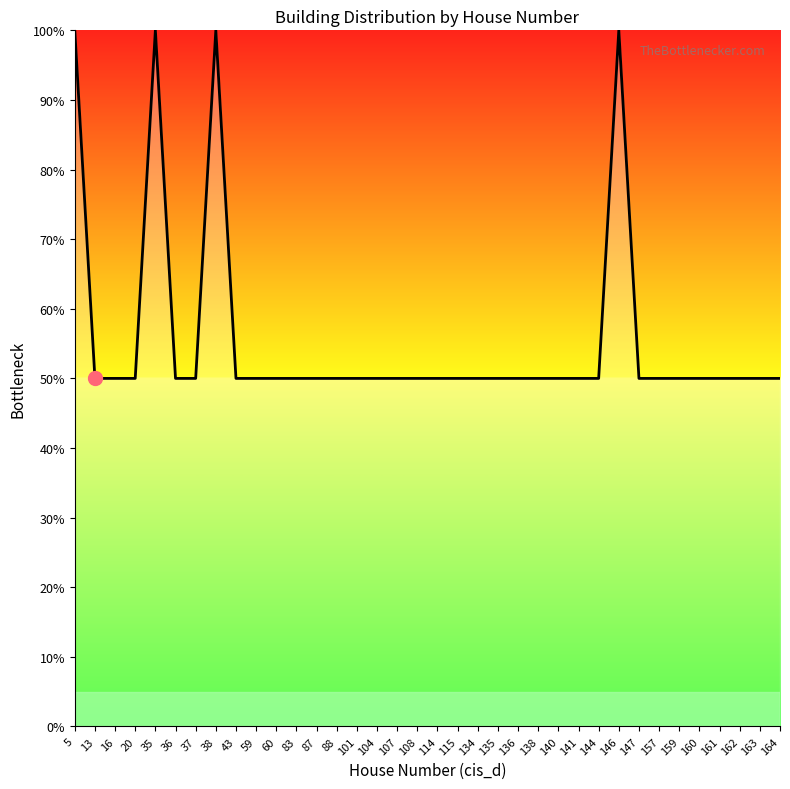

Reading left to right, what are all the values shown in this chart?

5=100	13=50	16=50	20=50	35=100	36=50	37=50	38=100	43=50	59=50	60=50	83=50	87=50	88=50	101=50	104=50	107=50	108=50	114=50	115=50	134=50	135=50	136=50	138=50	140=50	141=50	144=50	146=100	147=50	157=50	159=50	160=50	161=50	162=50	163=50	164=50